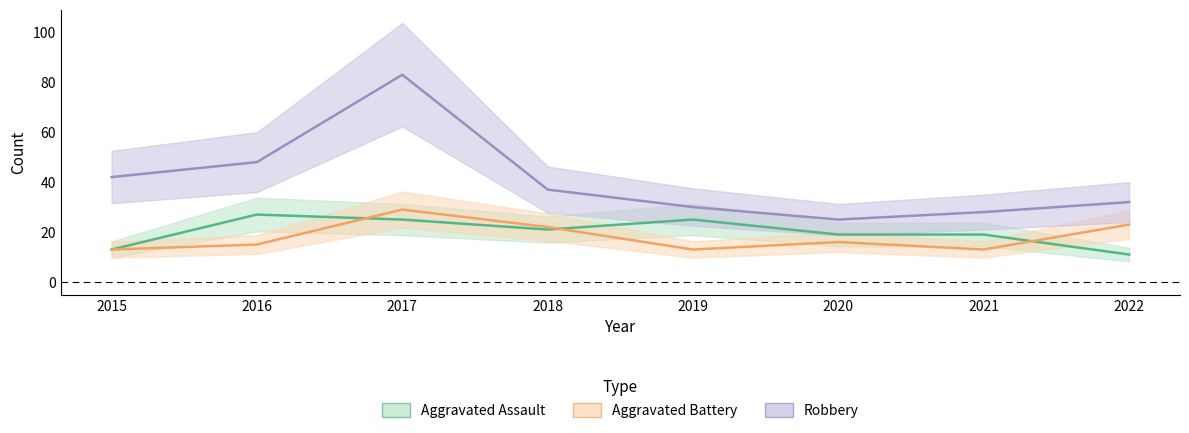

Is this an area chart (filled region under the line)?

No